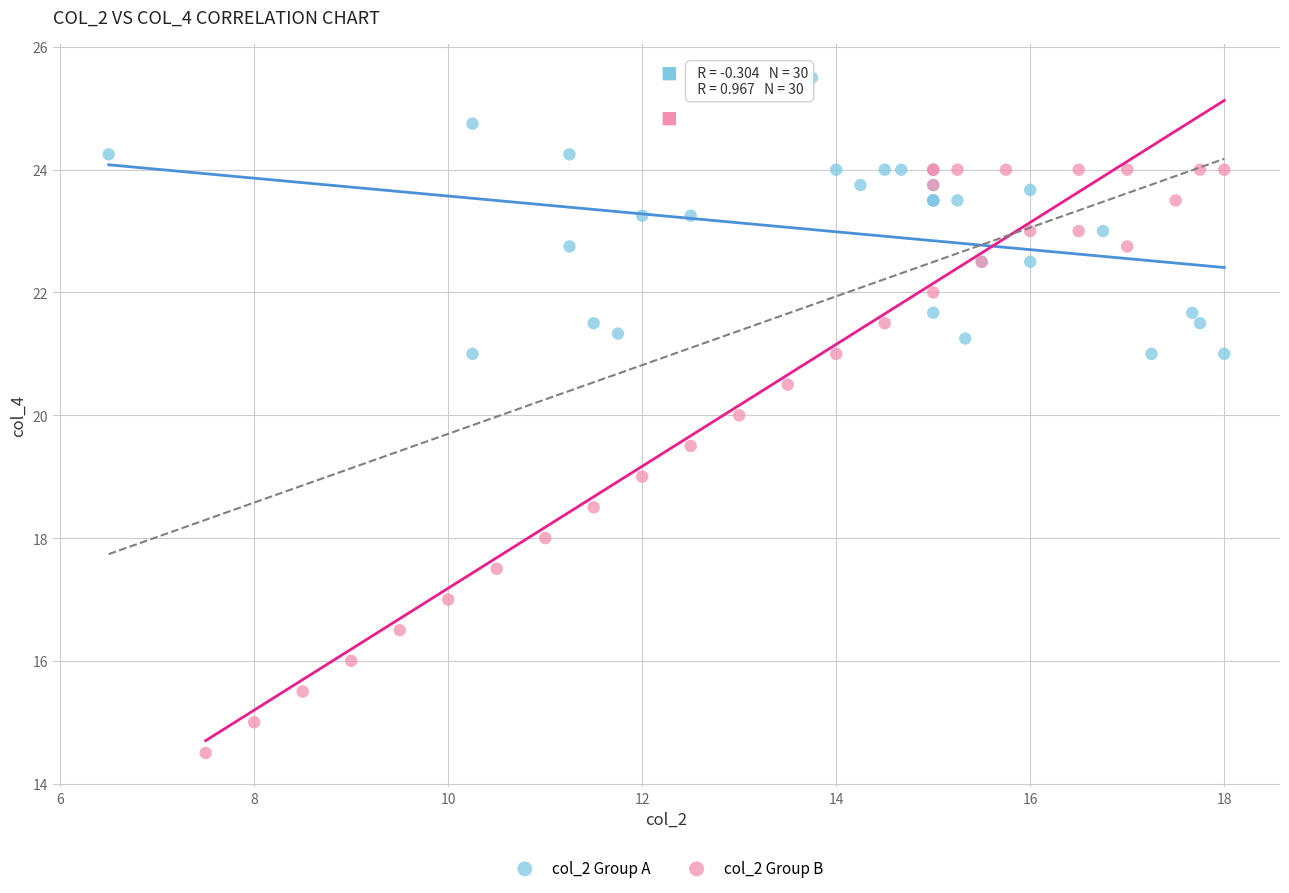

Which series contains the highest Y value?

col_2 Group A